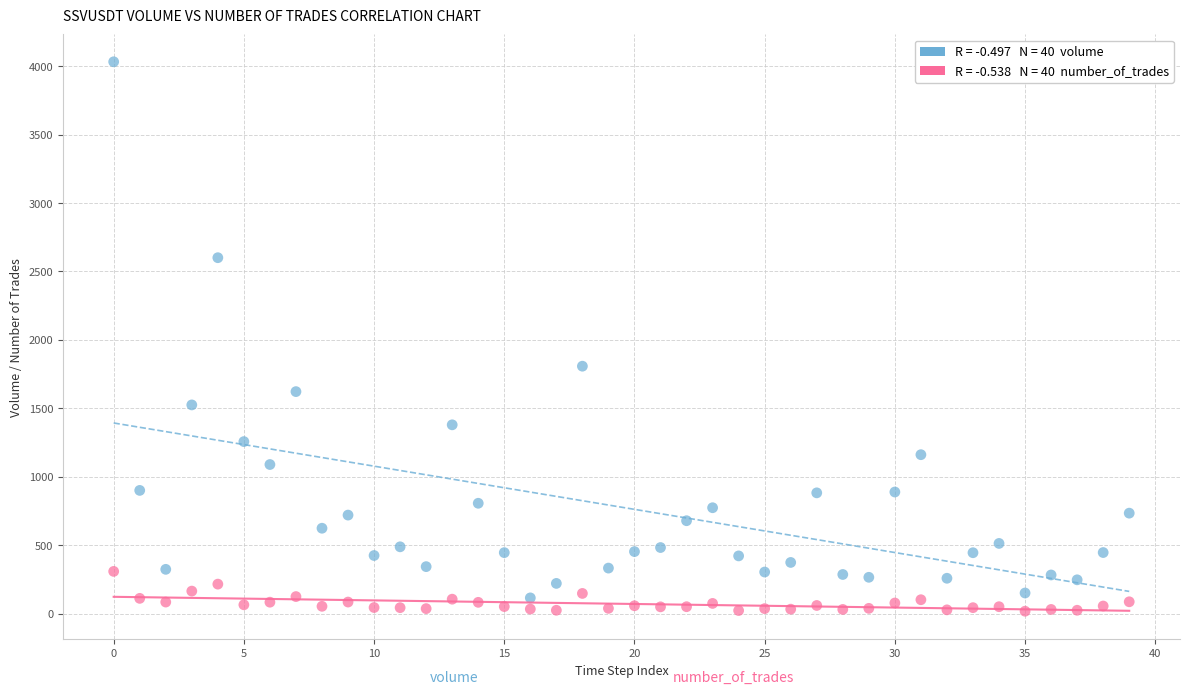

Across all data points, what is the range of Y values (max minus min)?

4015.0